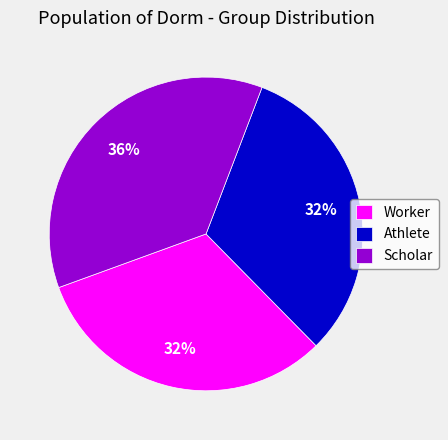

True or false: Worker accounts for 42% of the total.

False